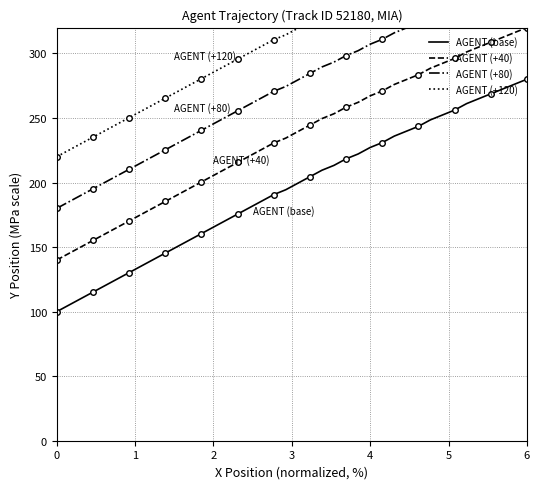

At how many categories does at least one series exceed 343?

14